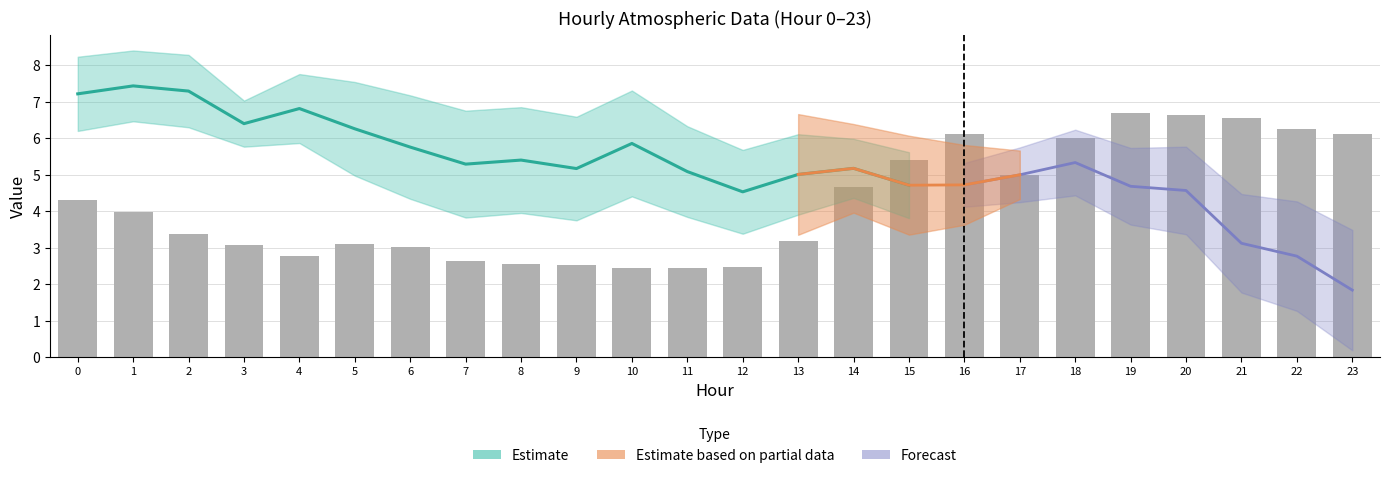

Are the bars horizontal?

No